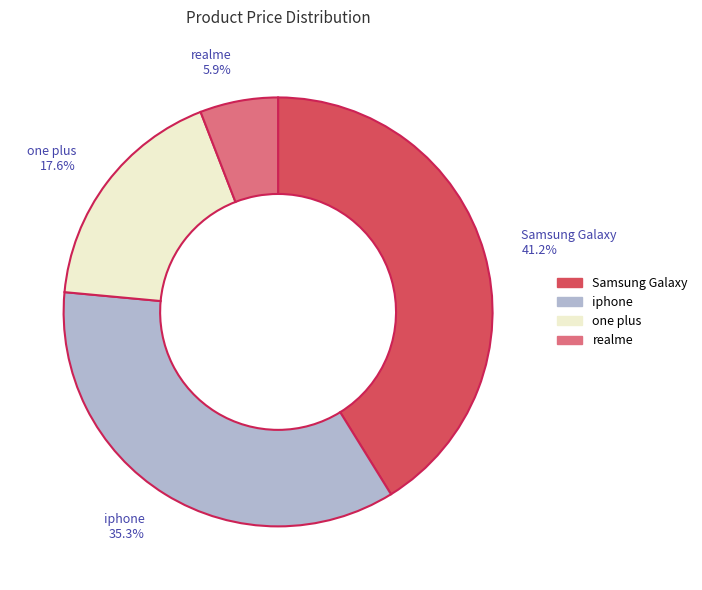

What percentage is the realme slice, to the nearest percent?

6%